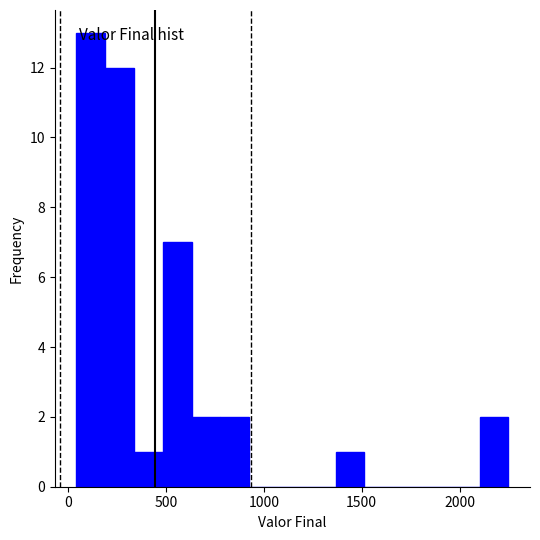

Around what value on the x-axis is the tallest bar? Give the approximate position of its centre, as read against the axis.

100